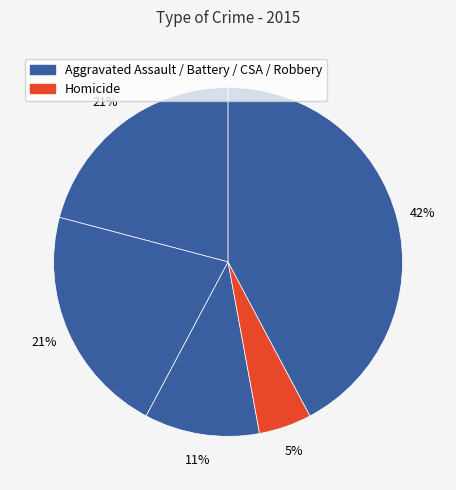

How many segments does this pie chart have?

5